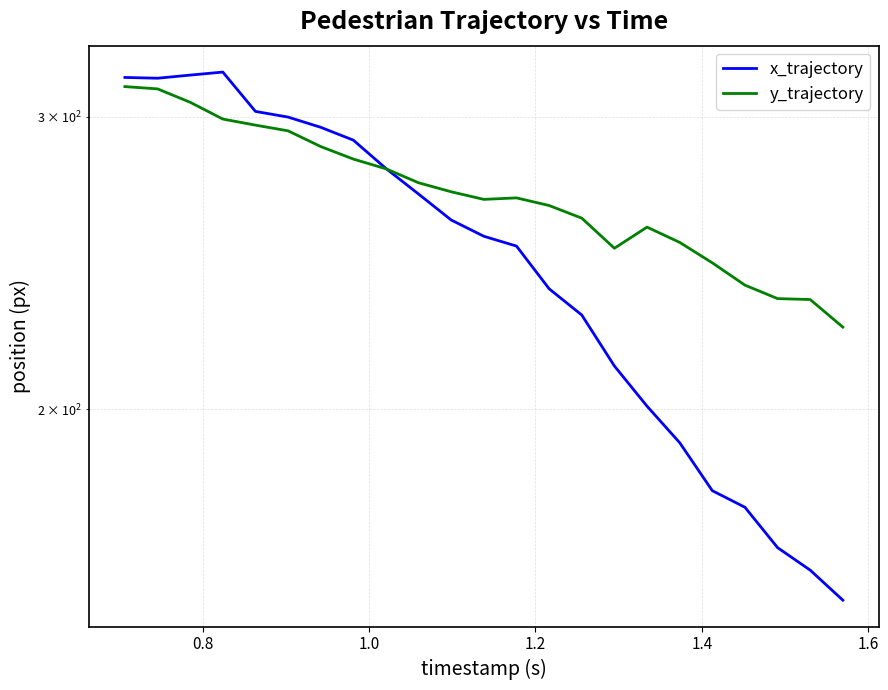

Which series has the largest range (max minus min)?

x_trajectory